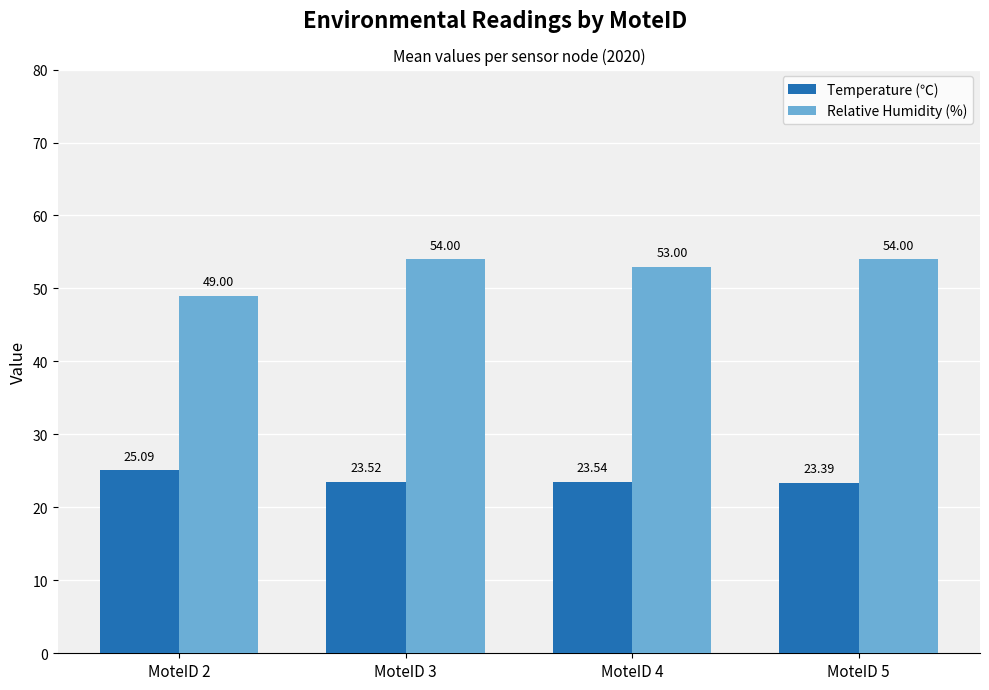

Reading right to left, extract all data points from this chart.

Temperature (℃): MoteID 5=23.4	MoteID 4=23.5	MoteID 3=23.5	MoteID 2=25.1
Relative Humidity (%): MoteID 5=54.0	MoteID 4=53.0	MoteID 3=54.0	MoteID 2=49.0